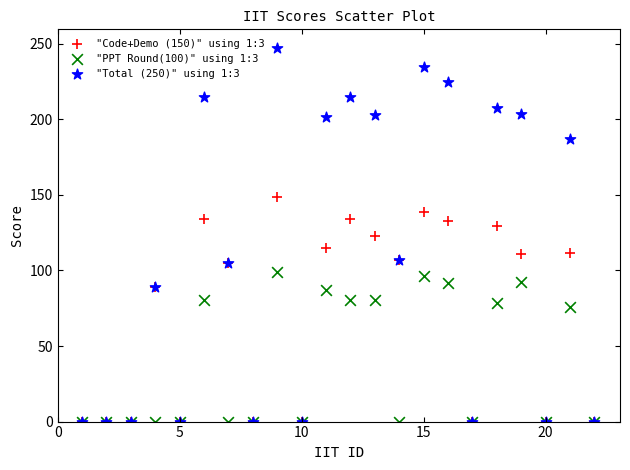

Which series has the largest Y range (max minus min)?

"Total (250)" using 1:3